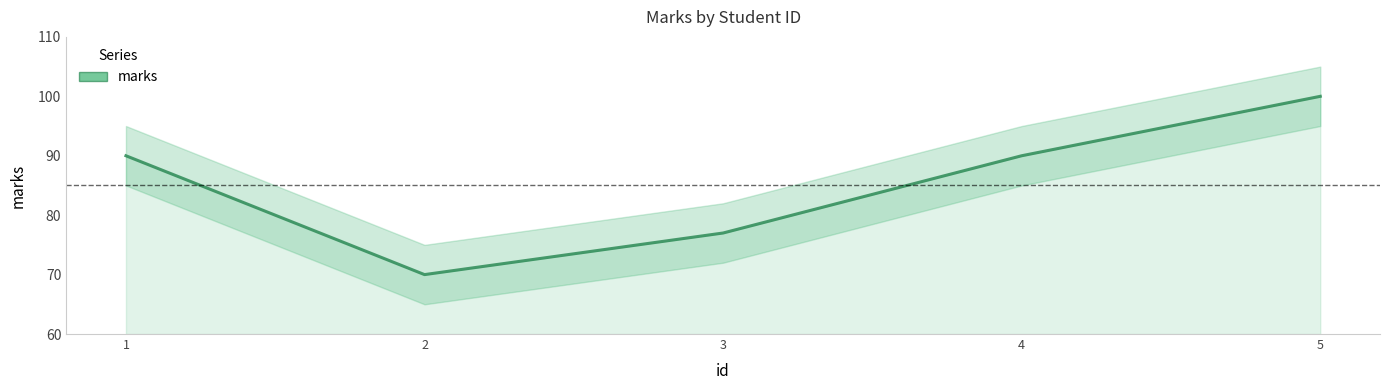

Approximately how many times larger is the value at 2 compared to 4?

0.8